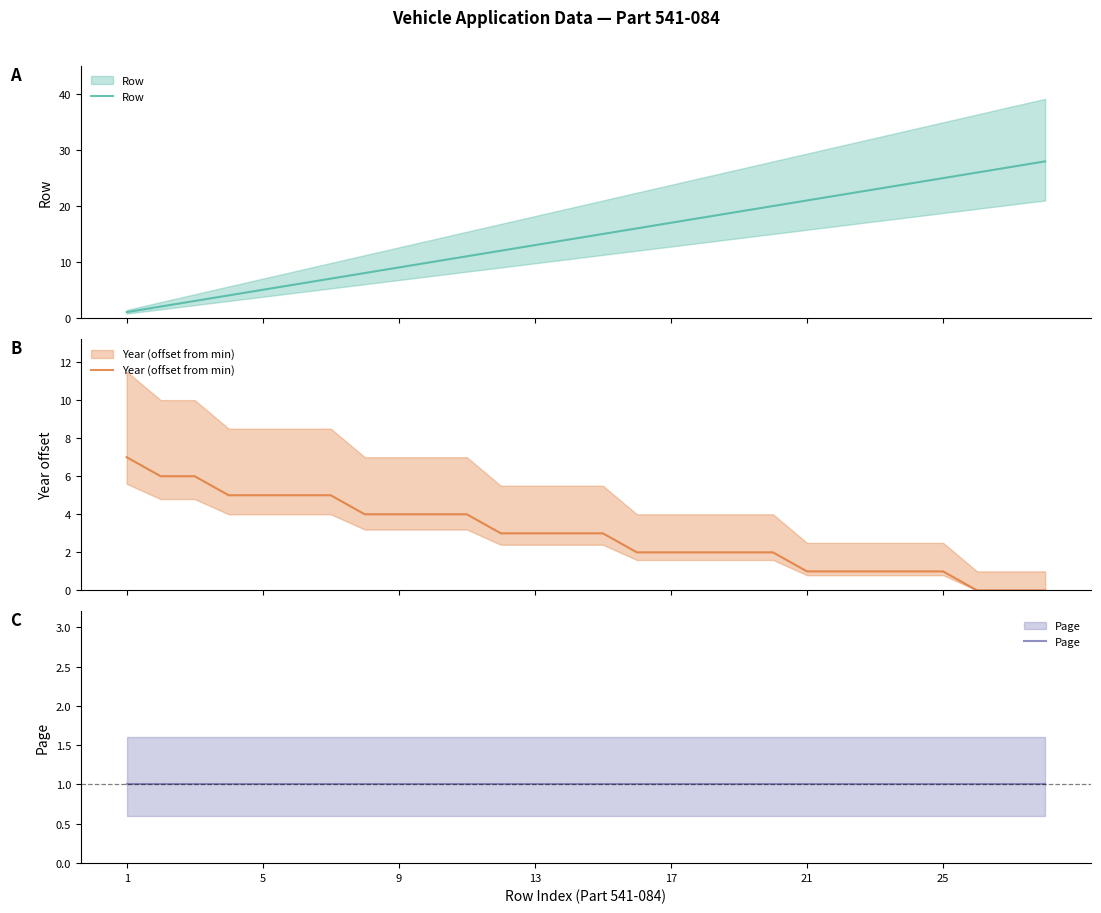

How many data points in Year (offset from min) are above 3?

11